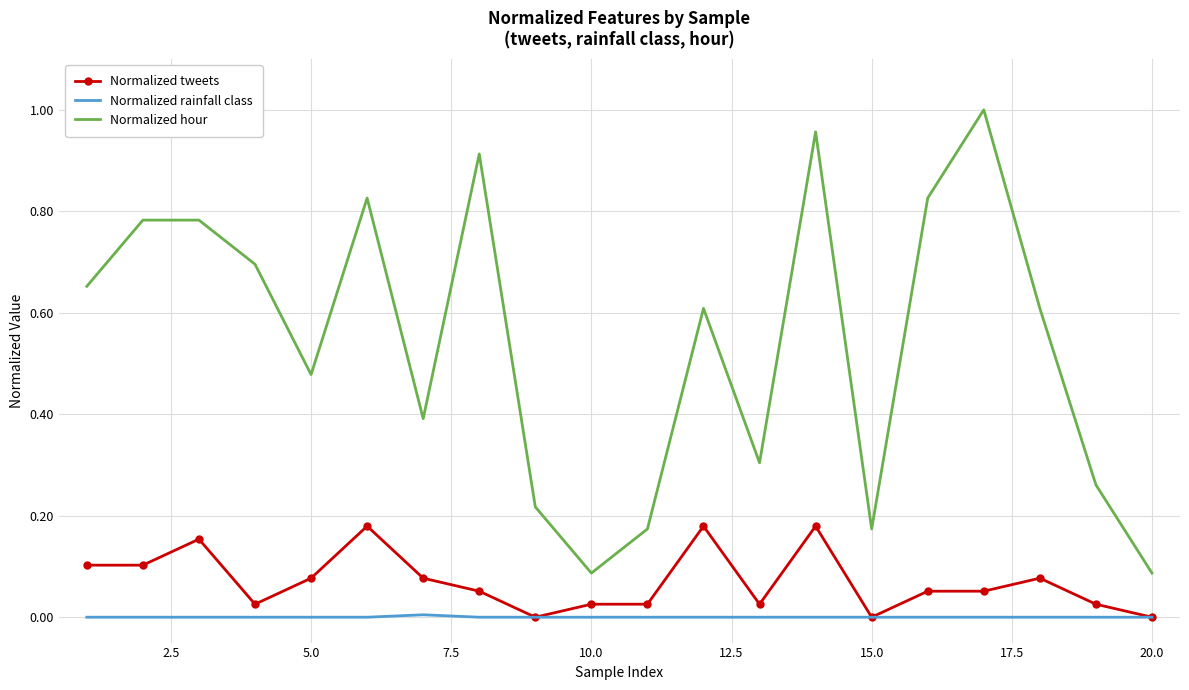

Rank the series by their maximum value, from lowest to highest.

Normalized rainfall class, Normalized tweets, Normalized hour